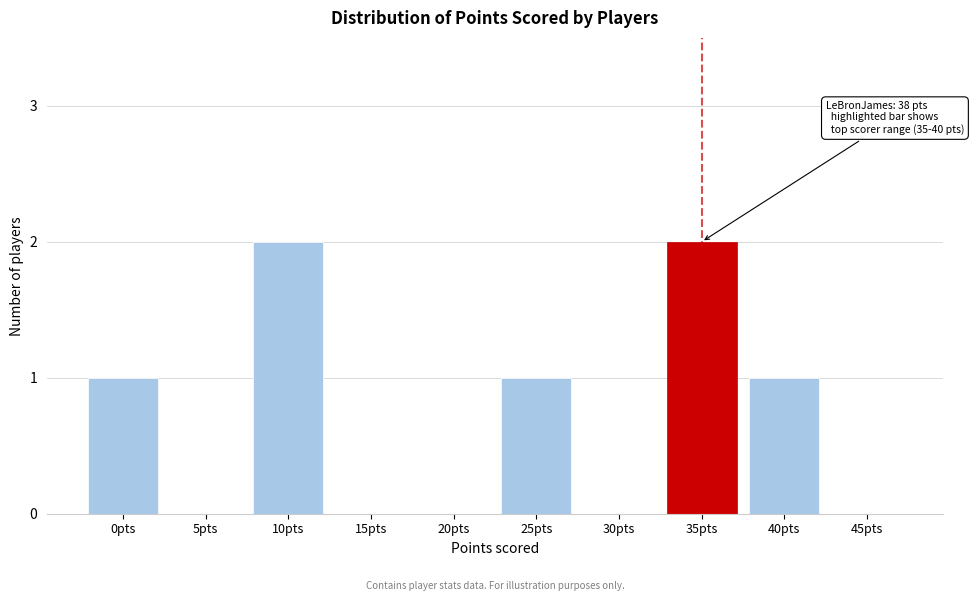

Reading left to right, transcribe all the data shown in this chart.

0pts=1	5pts=0	10pts=2	15pts=0	20pts=0	25pts=1	30pts=0	35pts=2	40pts=1	45pts=0